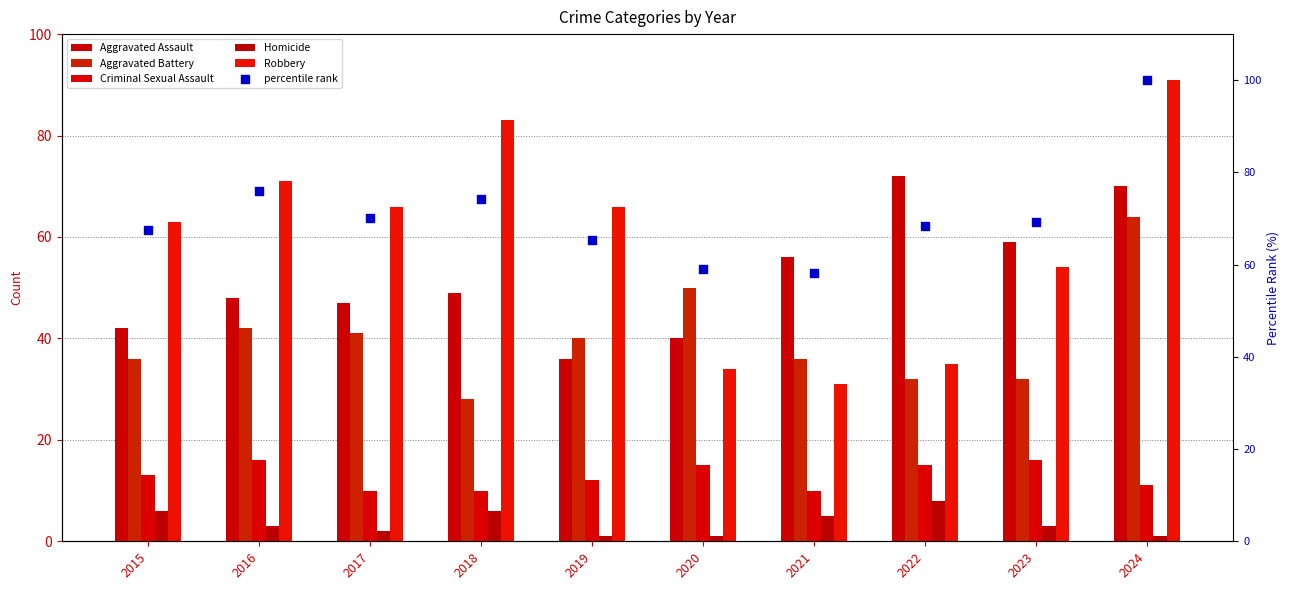

Which series has the largest total across all categories?

percentile rank